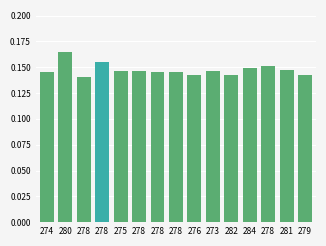

How many bars are there in total?

15